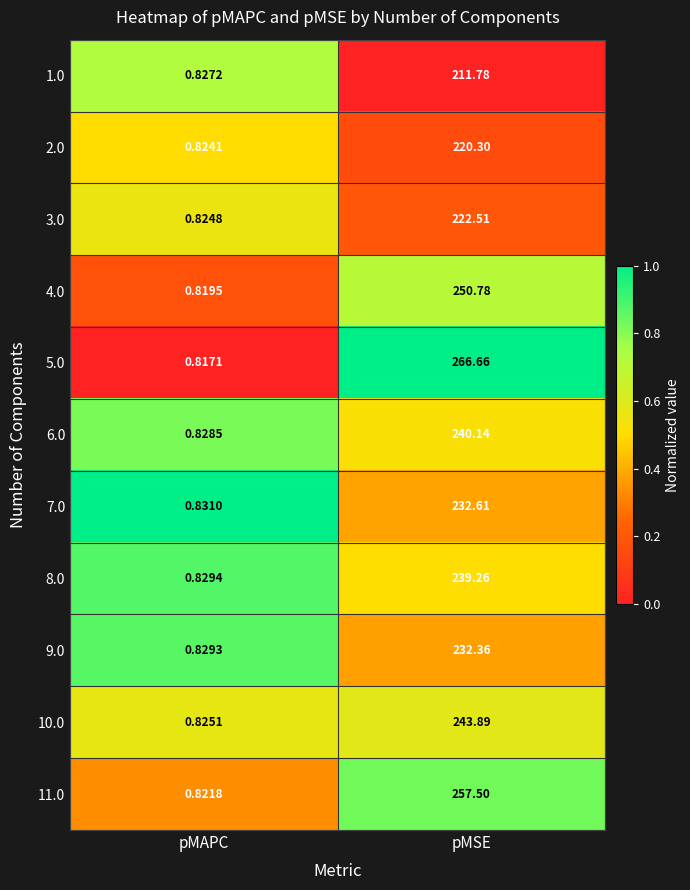

Which category has the lowest value across all series?

pMAPC